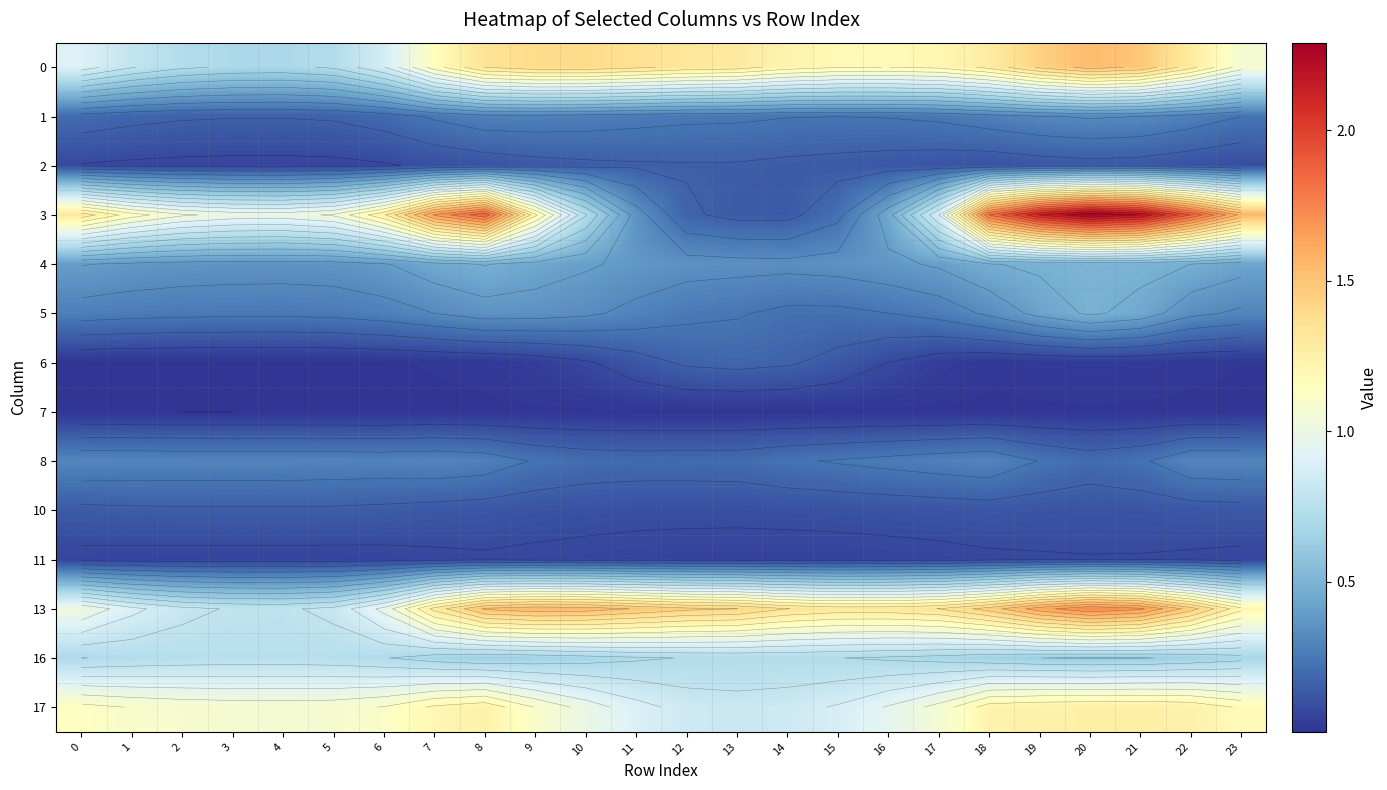

Which series changed the most between 6 and 14?

3